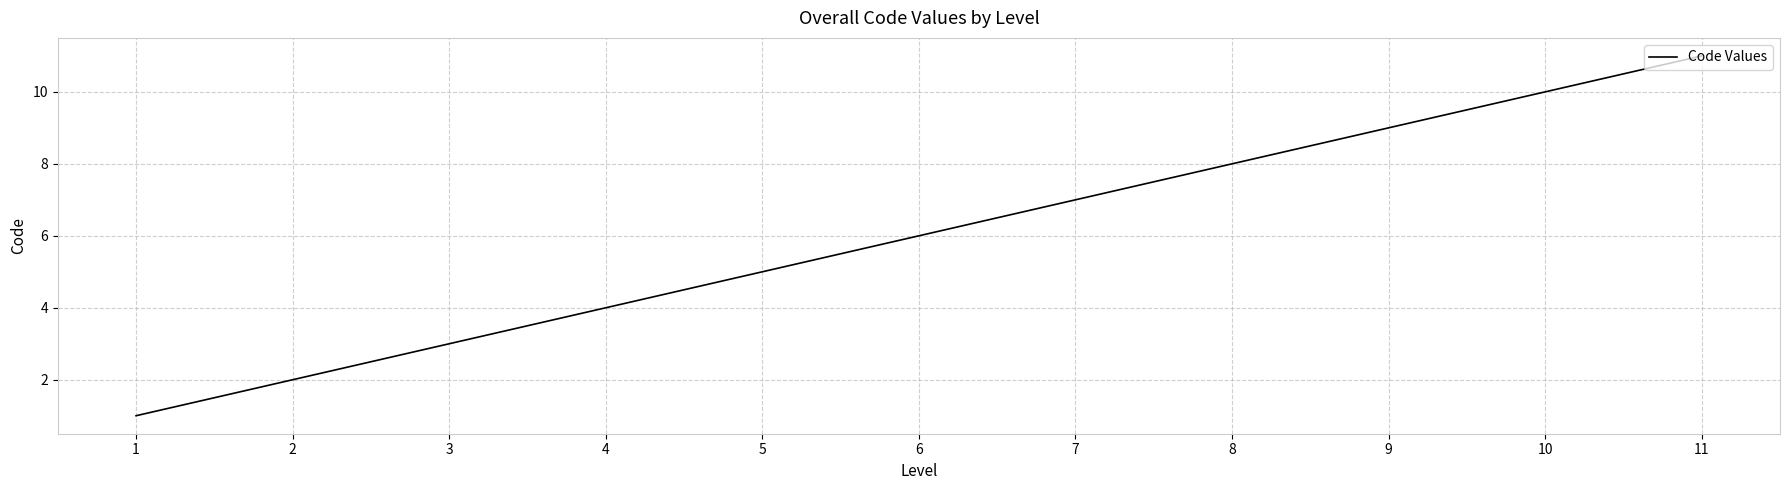

List the labels in order of value, smallest first.

1, 2, 3, 4, 5, 6, 7, 8, 9, 10, 11